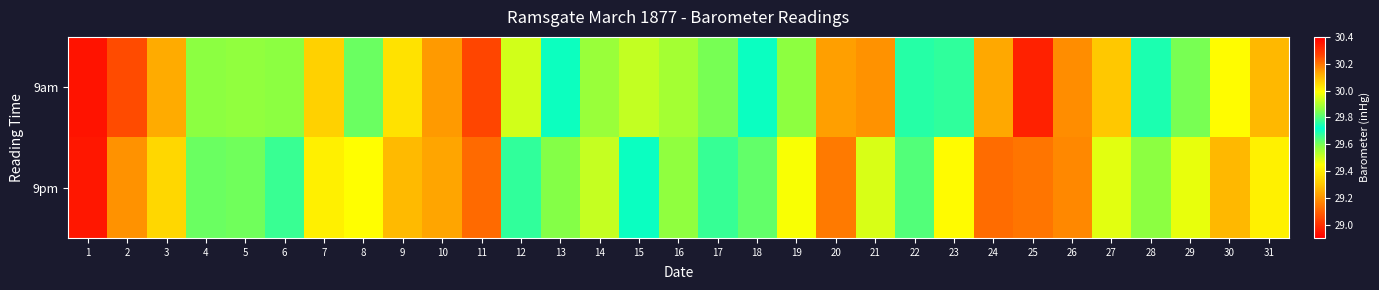

Between 25 and 26, which is larger?

26